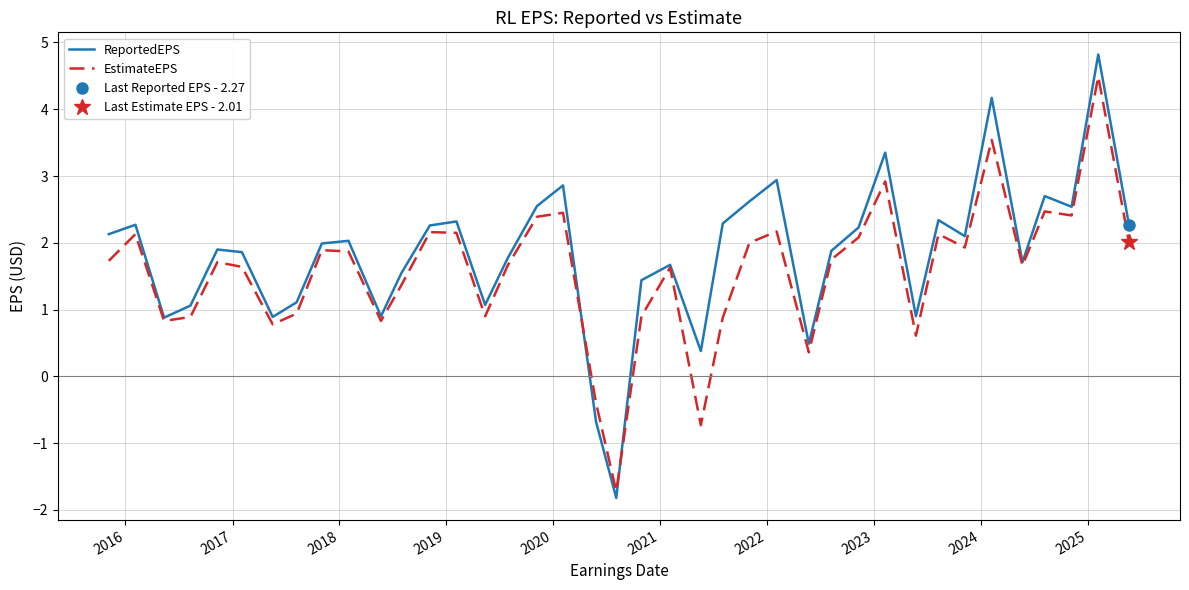

What is the highest value of the ReportedEPS series?

4.8